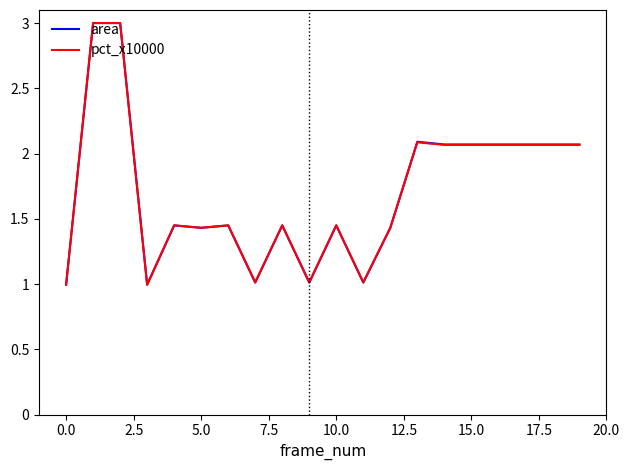

What is the average value of the area series?

1.7